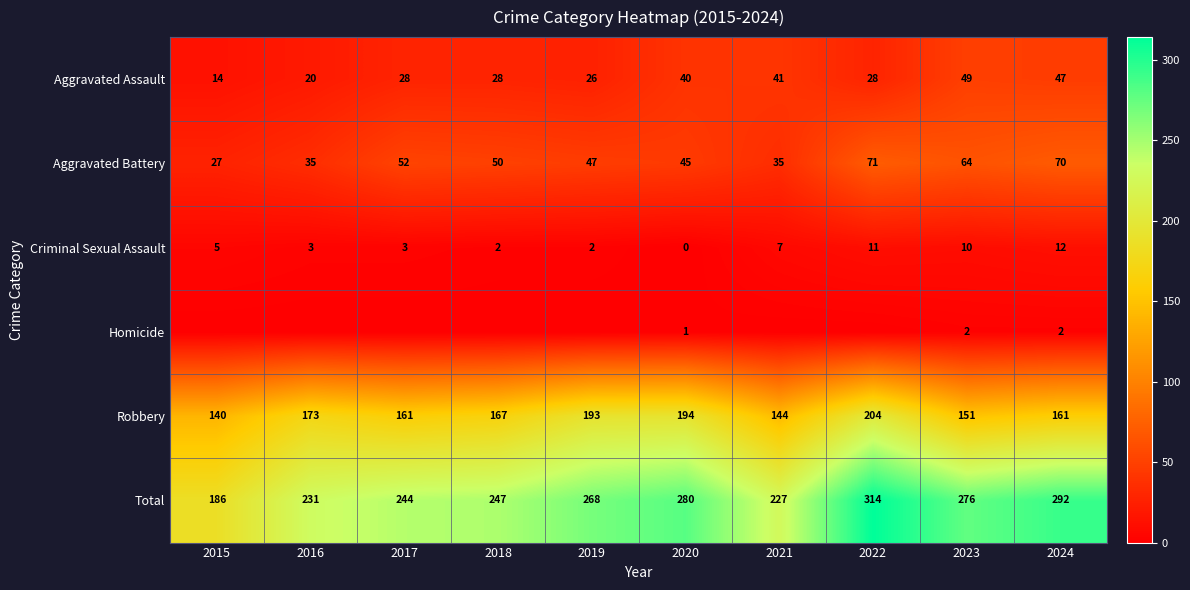

Which category has the highest value in the Aggravated Assault series?

2023